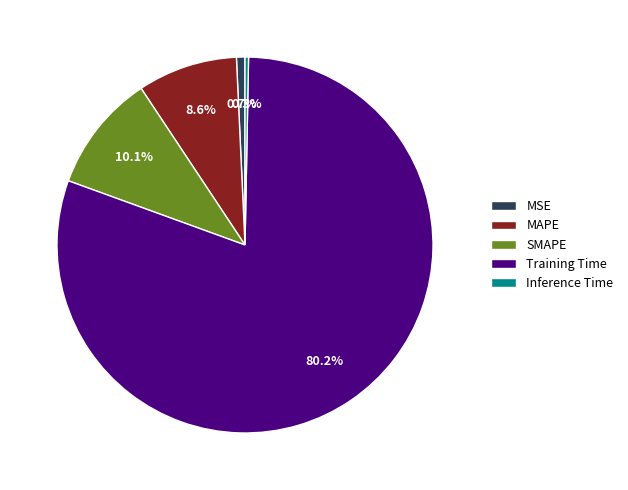

Is there any slice that represents more than half of the pie?

Yes